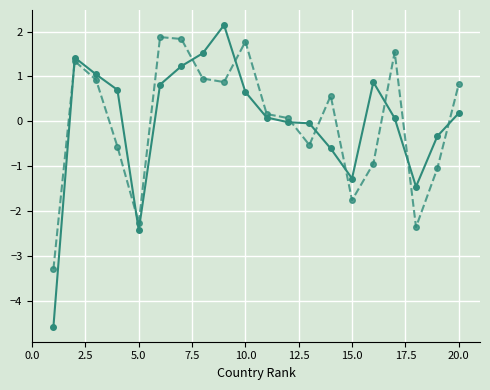

What is the greatest value displayed?

2.1